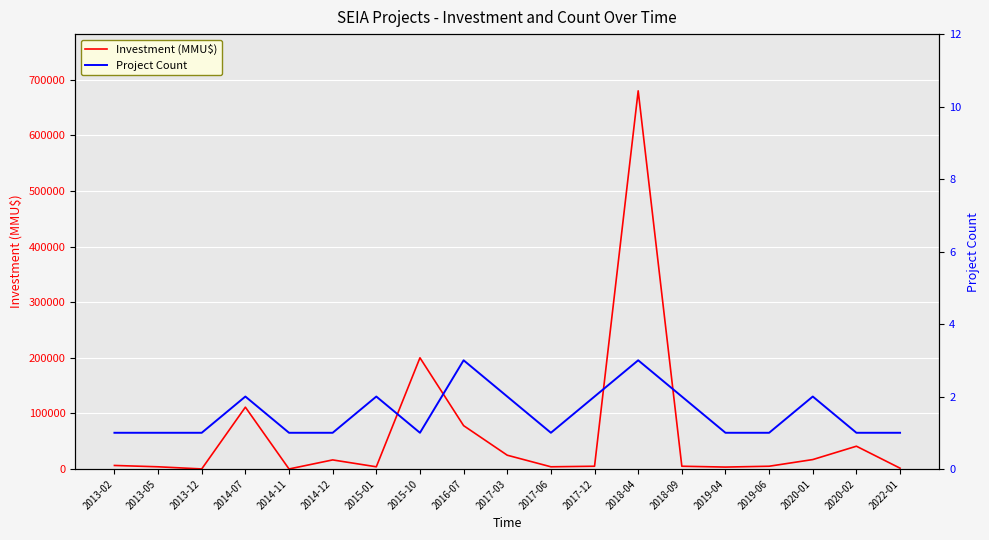

True or false: Investment (MMU$) and Project Count intersect in this chart.

False